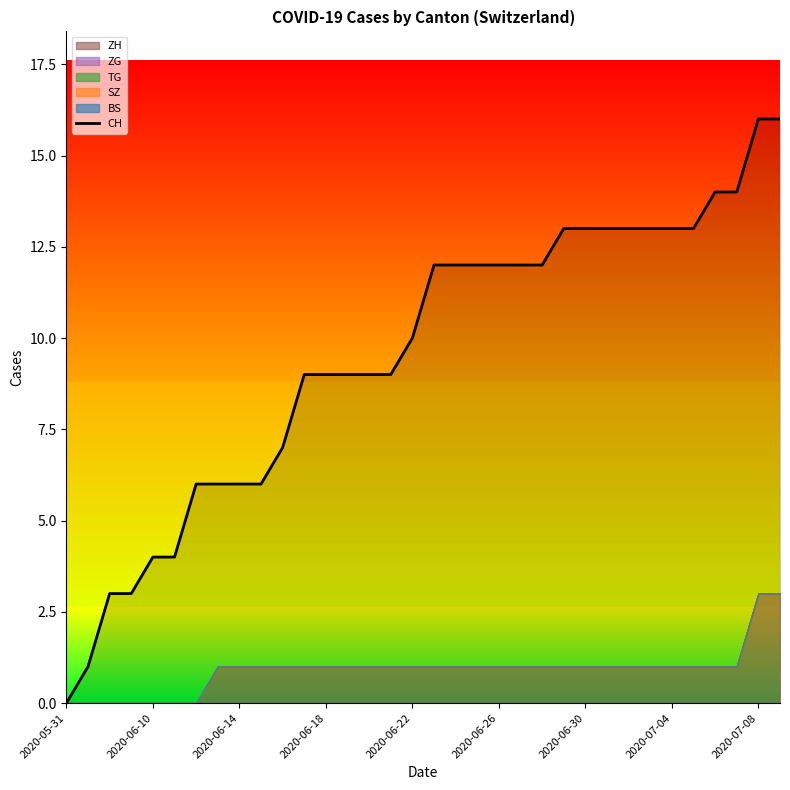

The value at 2020-06-18 is 4. True or false?

False